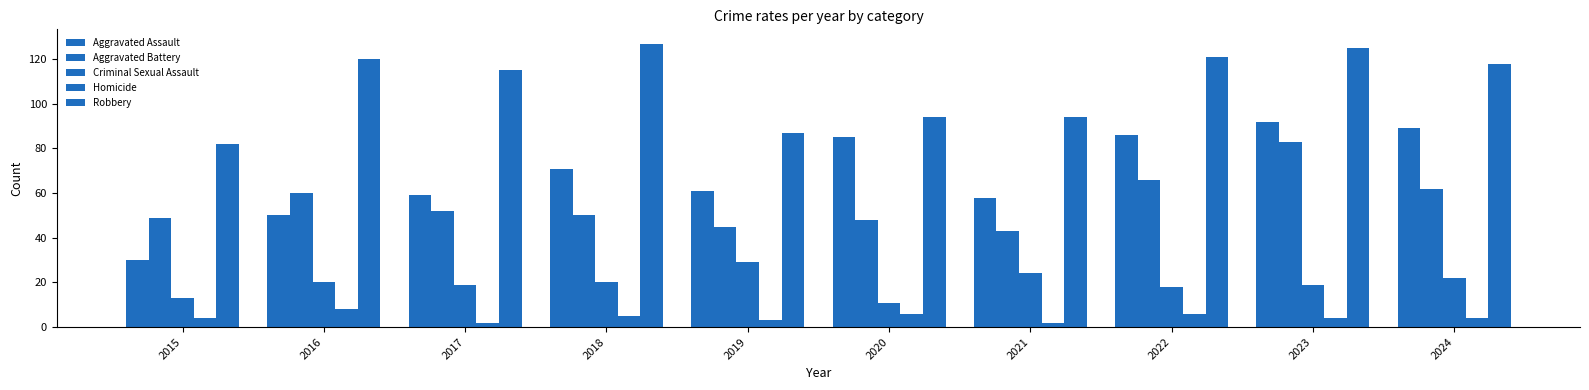

True or false: Aggravated Assault has a value of 59 at 2017.

True